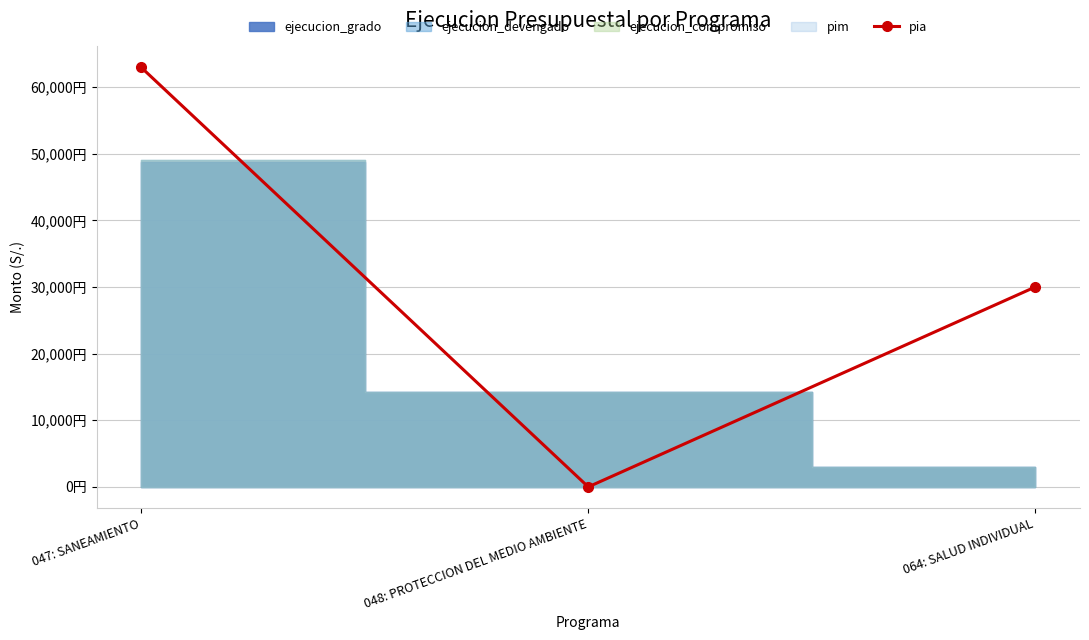

What is the difference between the maximum and minimum values?

62940